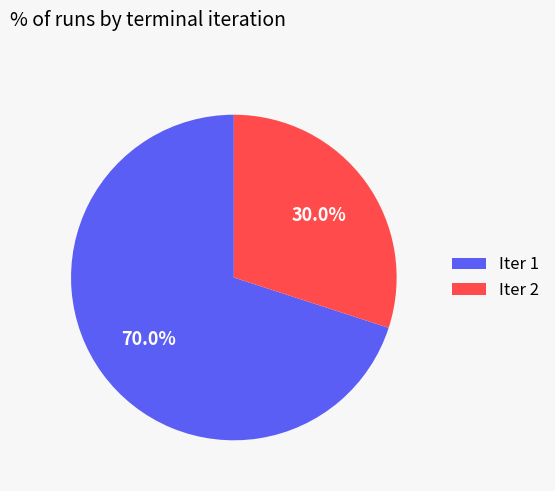

Is there any slice that represents more than half of the pie?

Yes